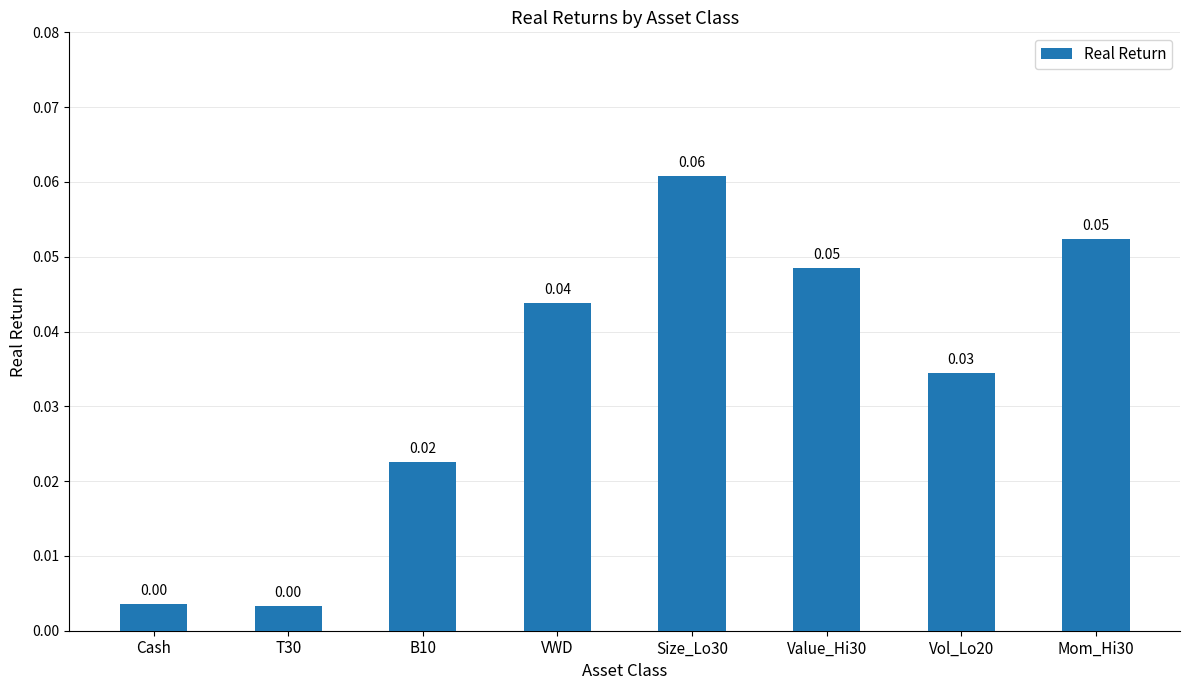

What is the change in value from T30 to Size_Lo30?

+0.1